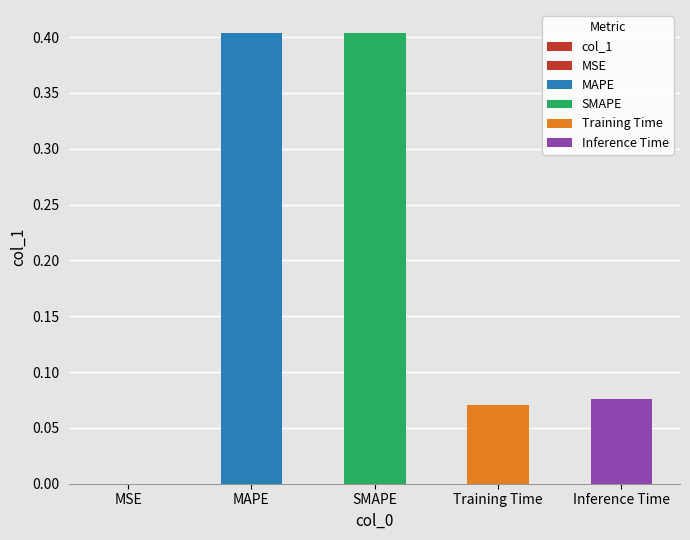

Reading left to right, list all the values displayed in this chart.

0.0	0.4	0.4	0.1	0.1